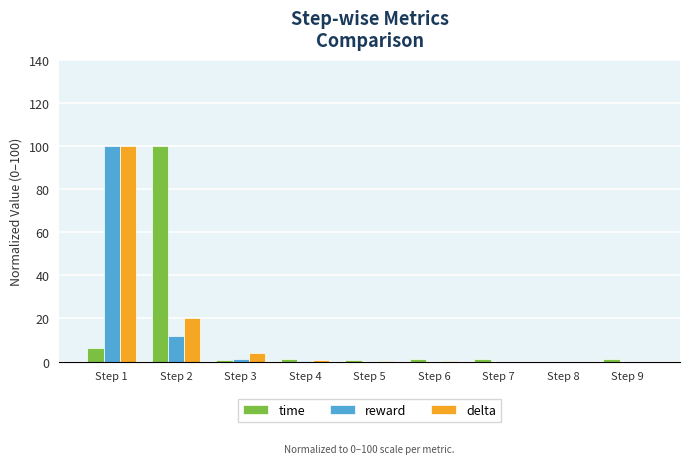

The value of reward at Step 9 is 0.0. True or false?

True